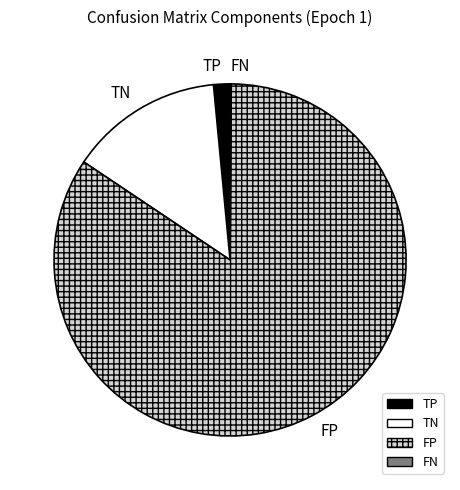

True or false: FP accounts for 74% of the total.

False